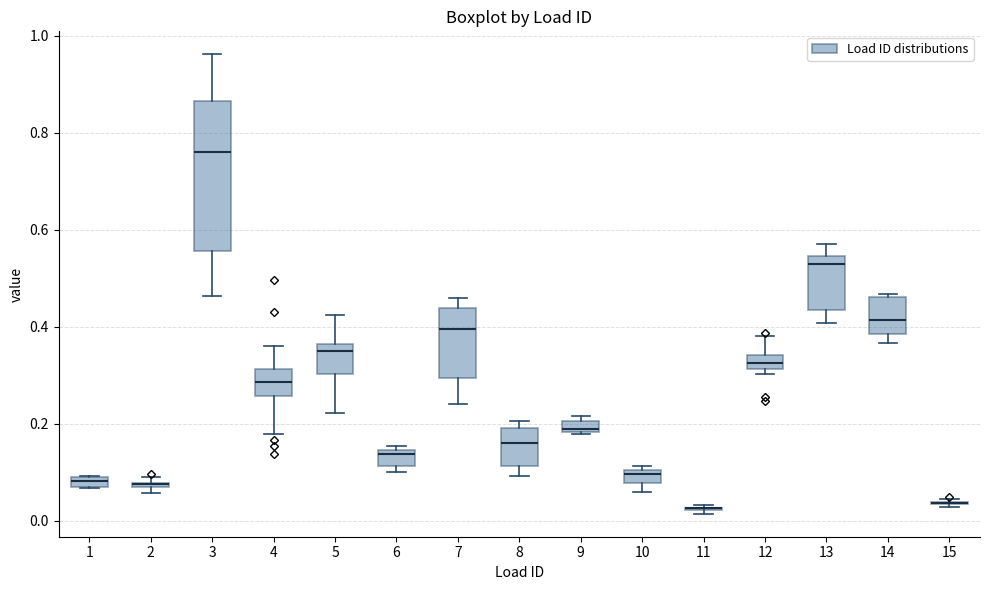

Where is the upper edge of the box at x = 1 on the y-axis? The values are not printed on the chart, so give them approximately, as read against the axis.

0.10